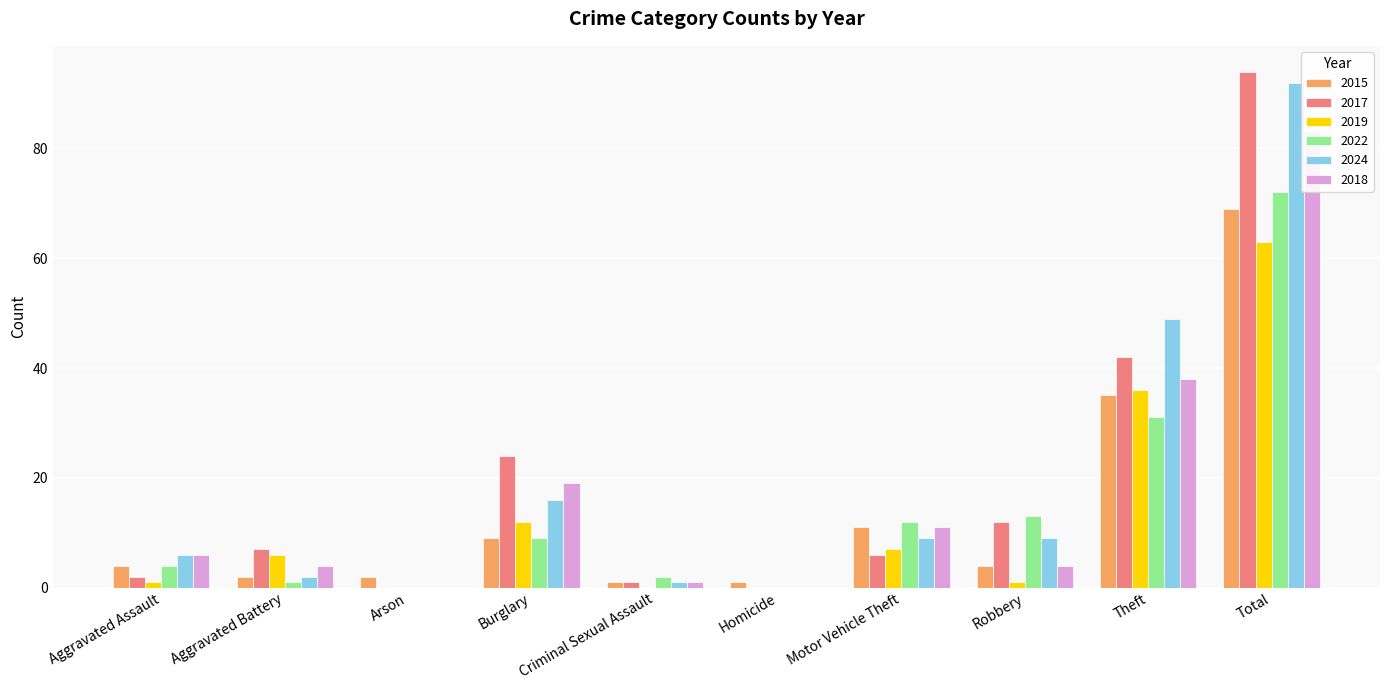

Reading left to right, transcribe all the data shown in this chart.

2015: 4	2	2	9	1	1	11	4	35	69
2017: 2	7	0	24	1	0	6	12	42	94
2019: 1	6	0	12	0	0	7	1	36	63
2022: 4	1	0	9	2	0	12	13	31	72
2024: 6	2	0	16	1	0	9	9	49	92
2018: 6	4	0	19	1	0	11	4	38	83